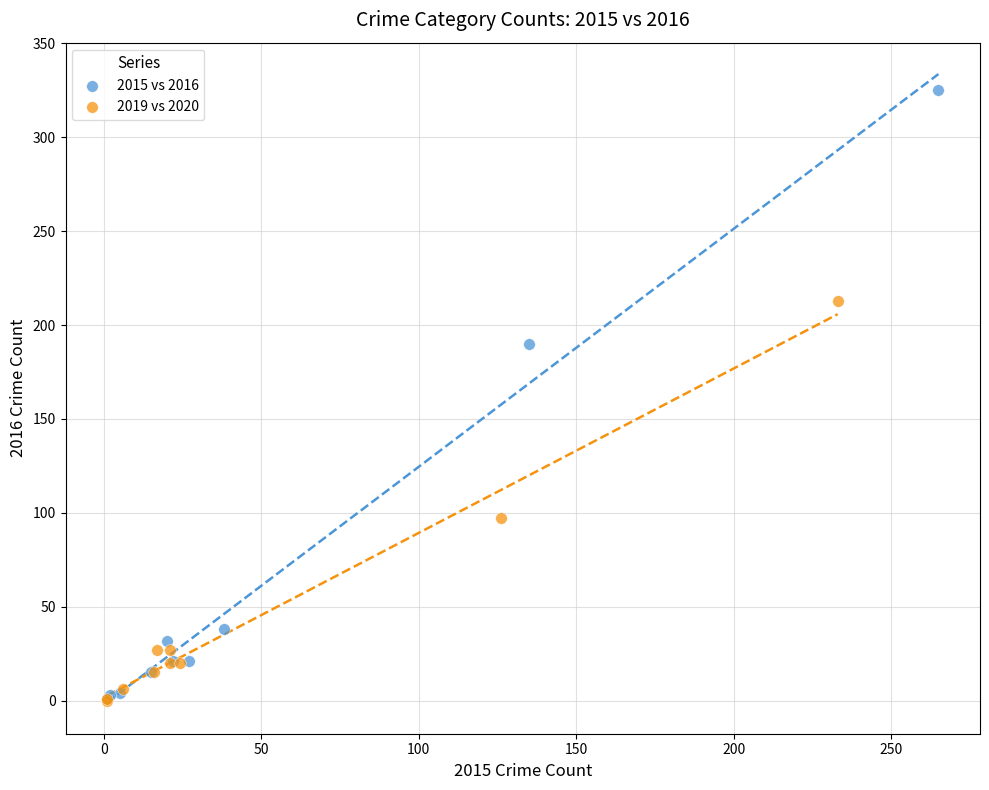

Which series contains the highest Y value?

2015 vs 2016